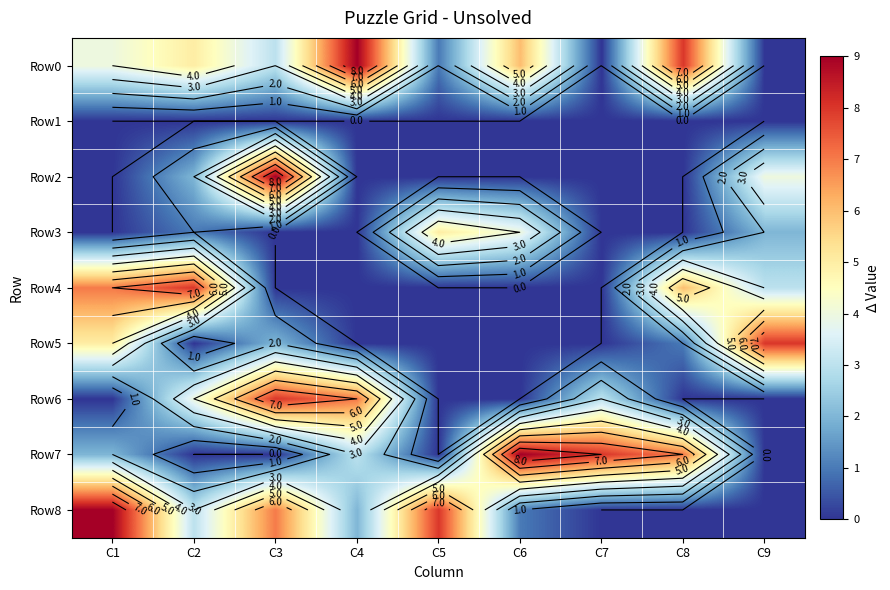

At C6, list the series in order from smallest to largest.

Row1, Row2, Row4, Row5, Row6, Row8, Row3, Row0, Row7